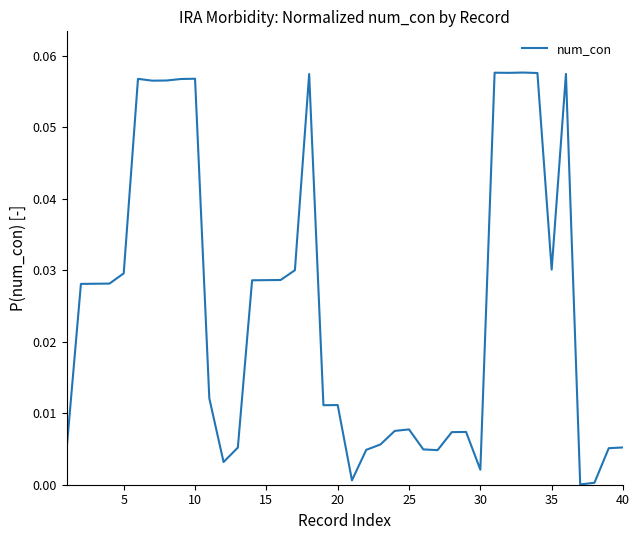

What is the difference between the maximum and minimum values?

0.1